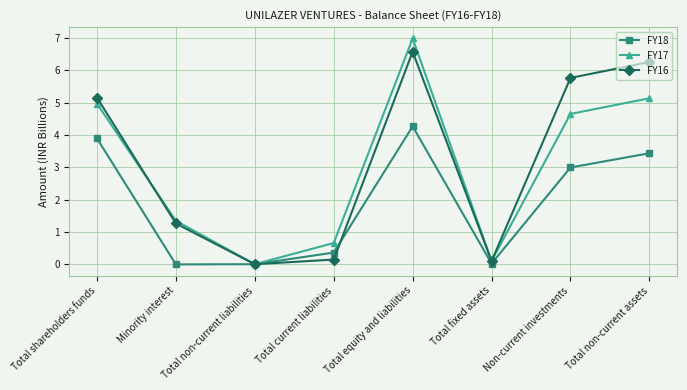

At which category does FY16 reach its first local peak?

Total equity and liabilities